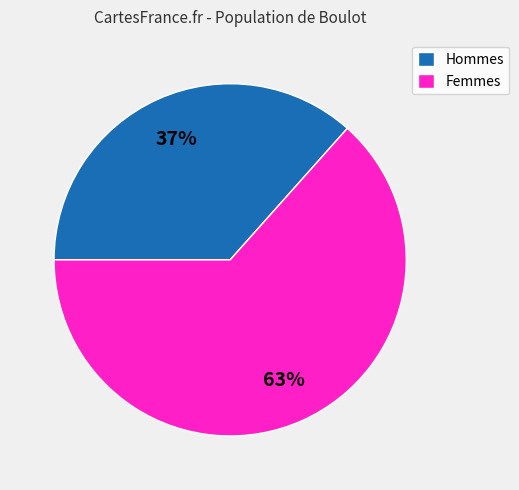

Is it true that Hommes is 23% of the pie?

False